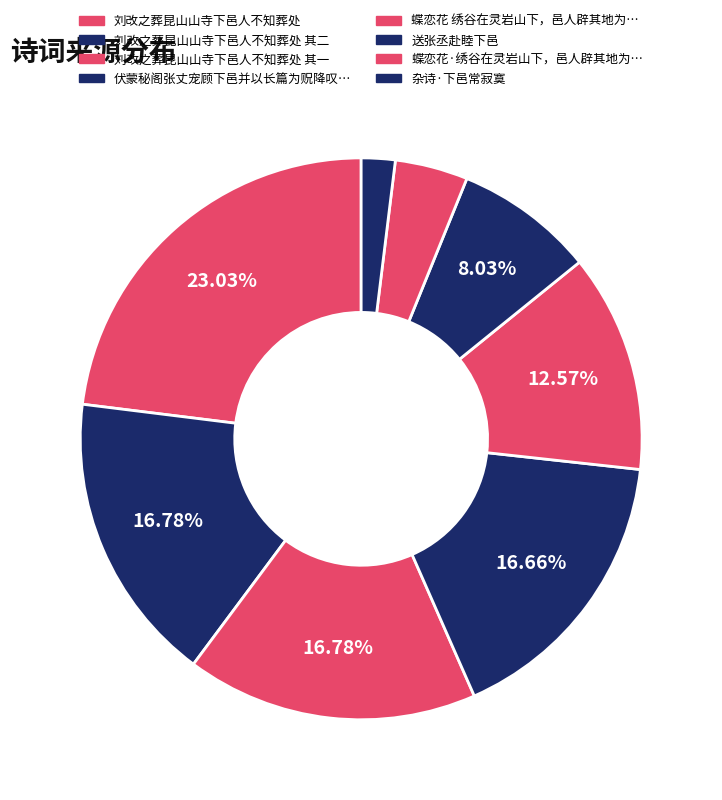

How many segments does this pie chart have?

8